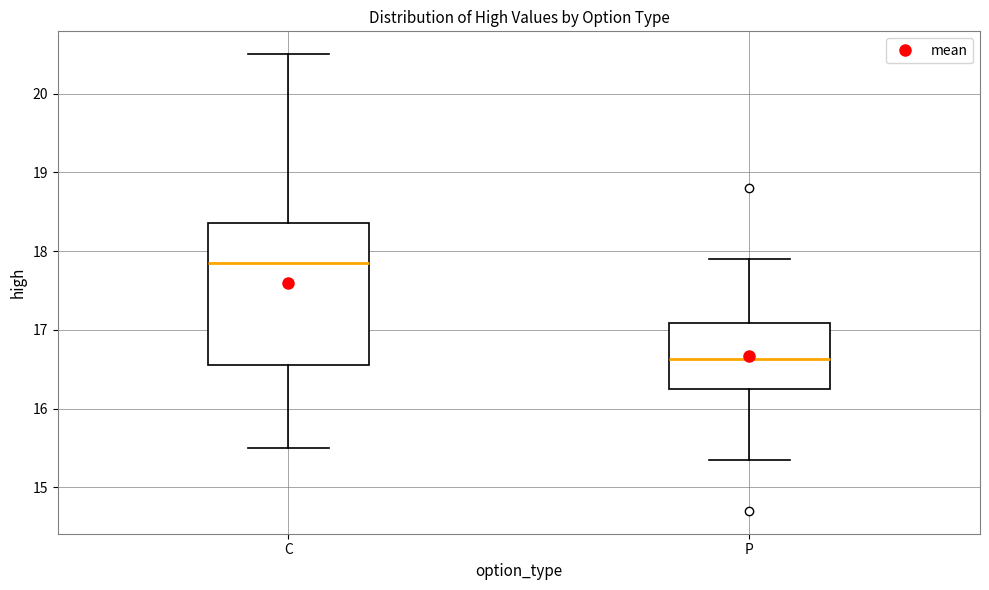

Which box has the lowest median line?

P